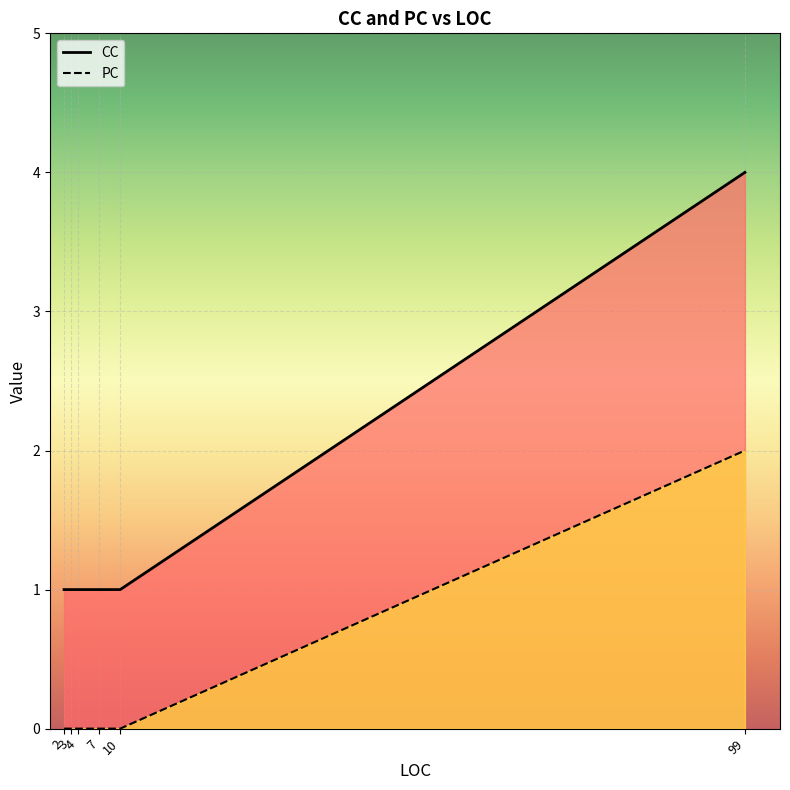

Which series has the widest spread of values?

CC